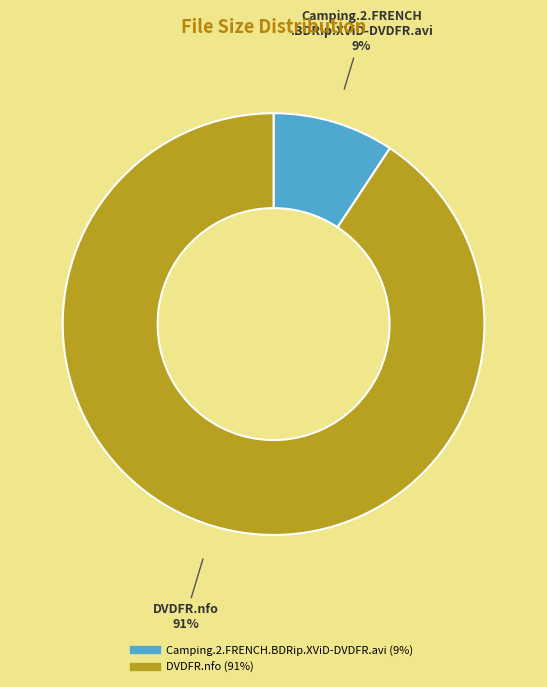

The DVDFR.nfo slice represents 99% of the pie. True or false?

False